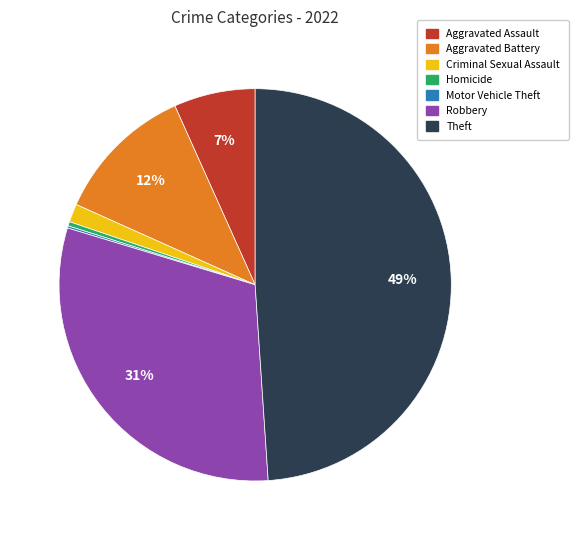

Combined, do Criminal Sexual Assault and Aggravated Assault account for over 50%?

No